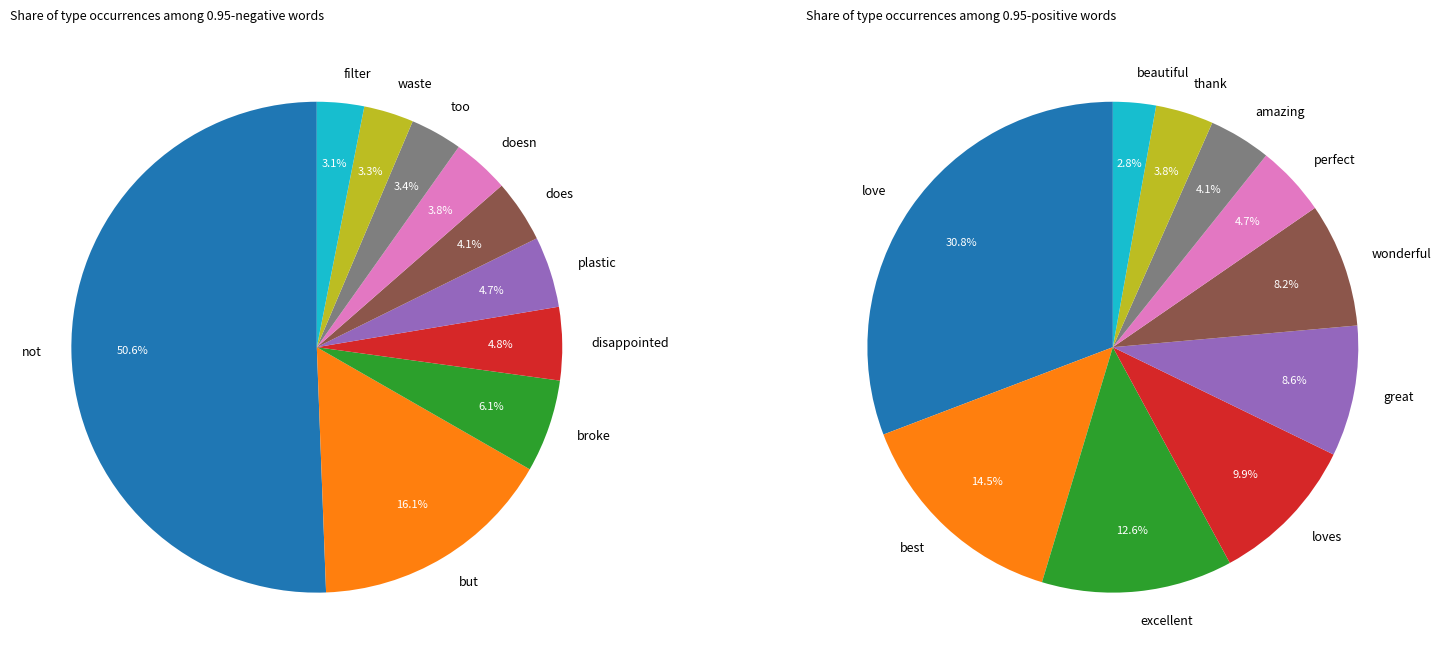

What percentage is NOT represented by 6?

96.2%